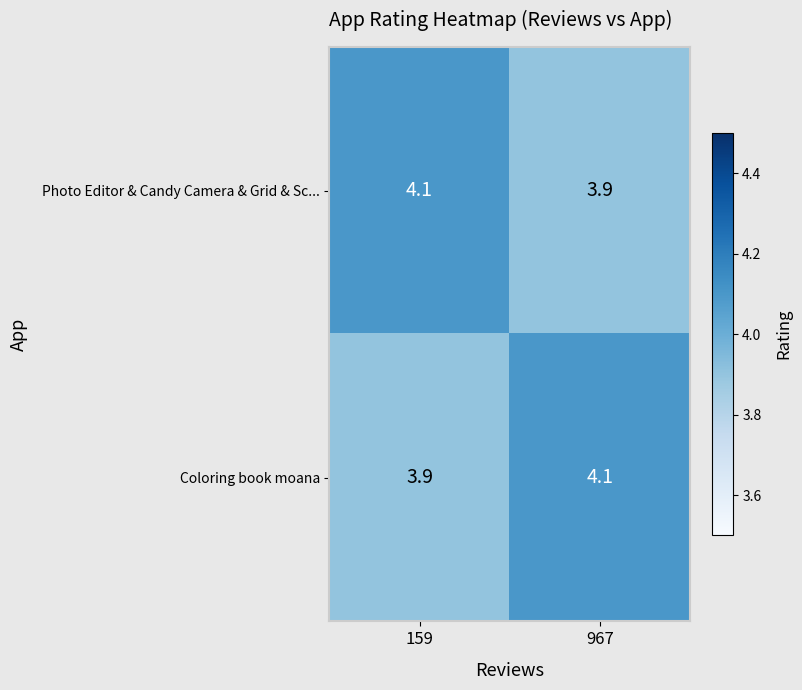

Is the value of Photo Editor & Candy Camera & Grid & Sc... at 967 greater than the value of Coloring book moana at 967?

No